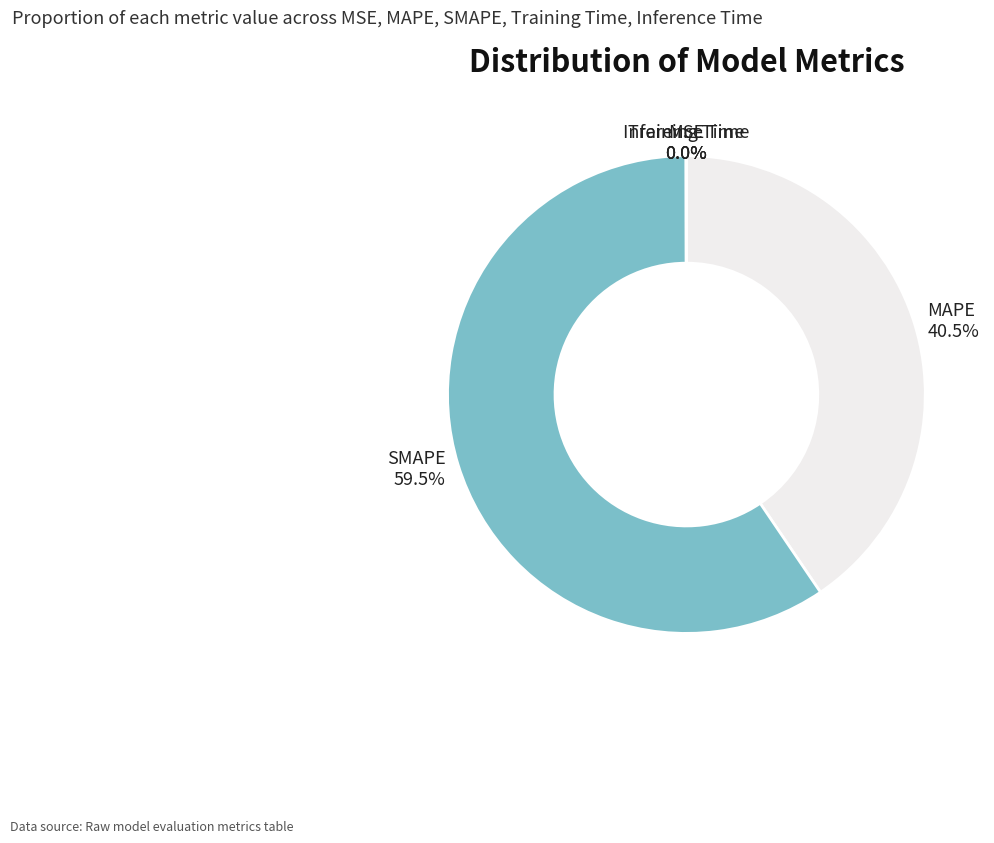

Is there a majority slice in this chart?

Yes